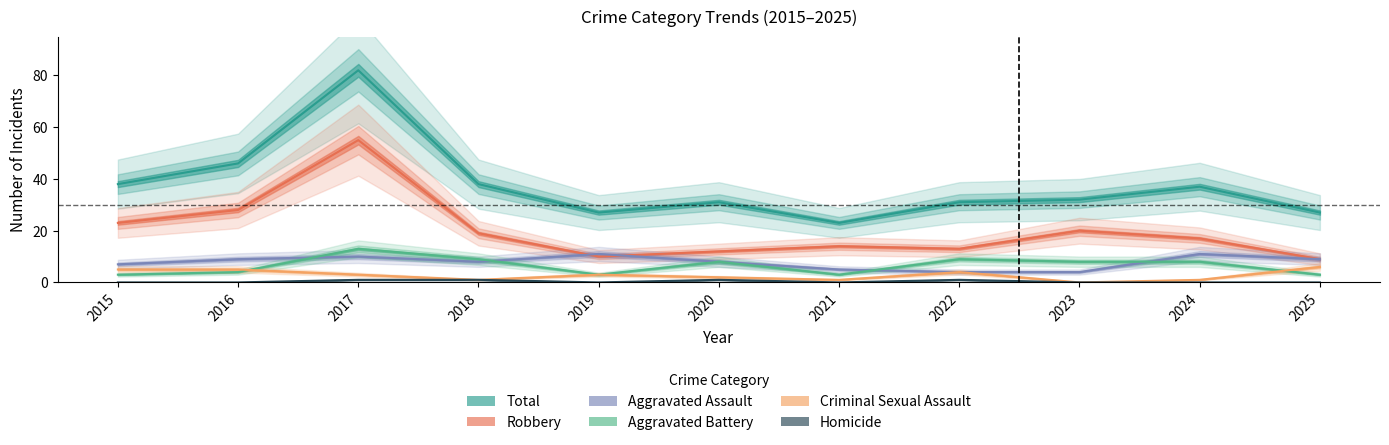

Between 2018 and 2025, which series saw the biggest shift?

Total